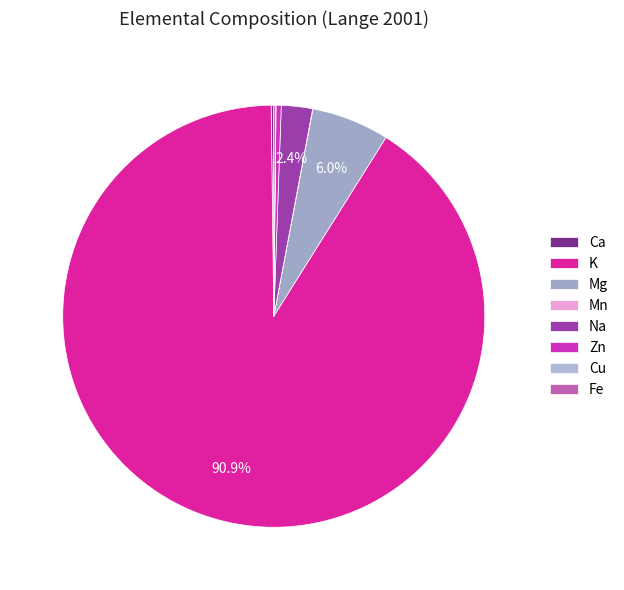

What percentage is NOT represented by K?

9.1%